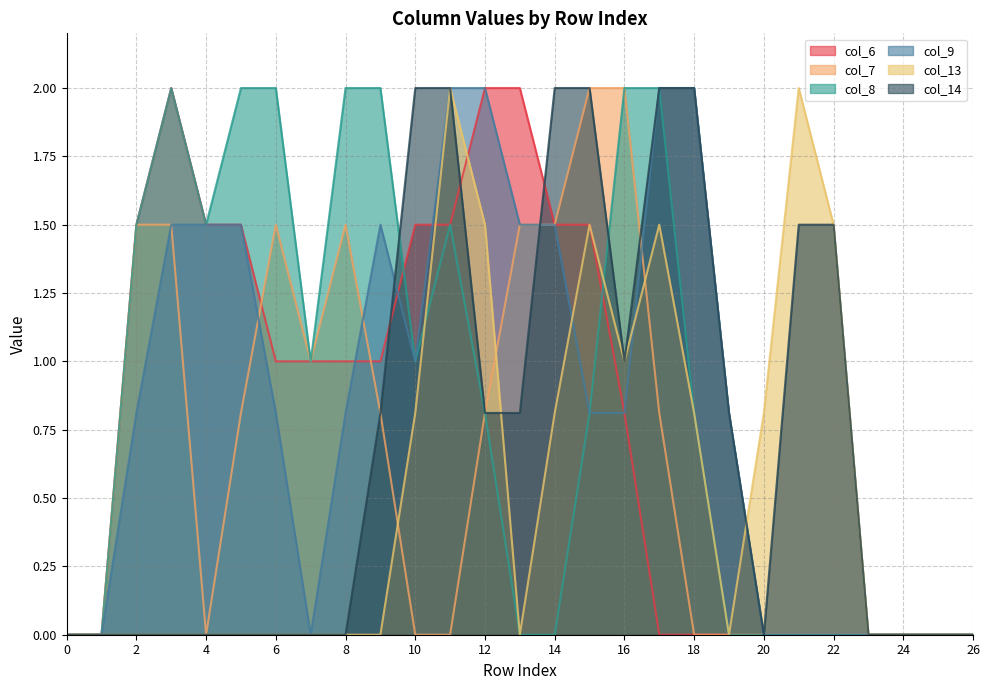

Where does the col_6 series first go above 1?

2